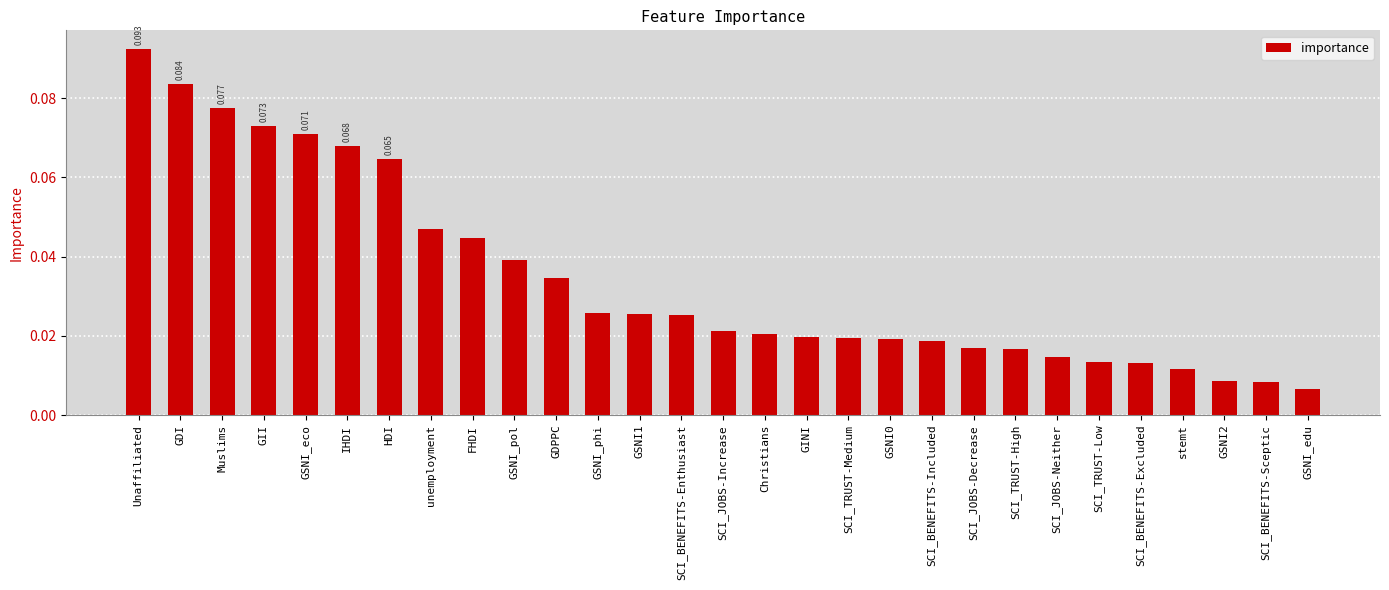

What is the label of the 24th bar from the left?

SCI_TRUST-Low